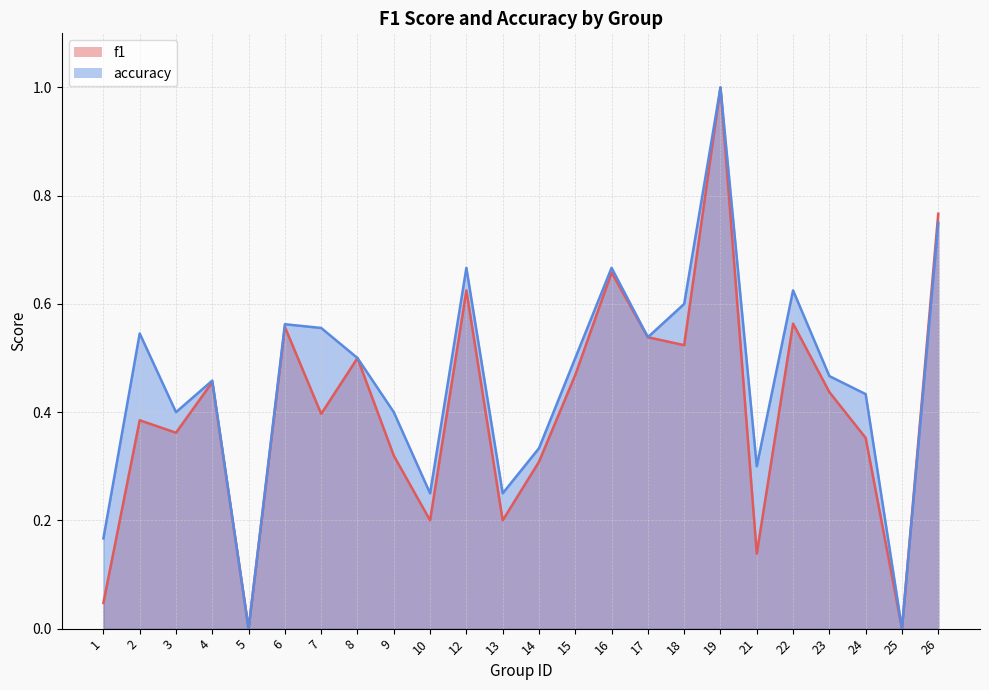

Count the number of categories in the chart.

24